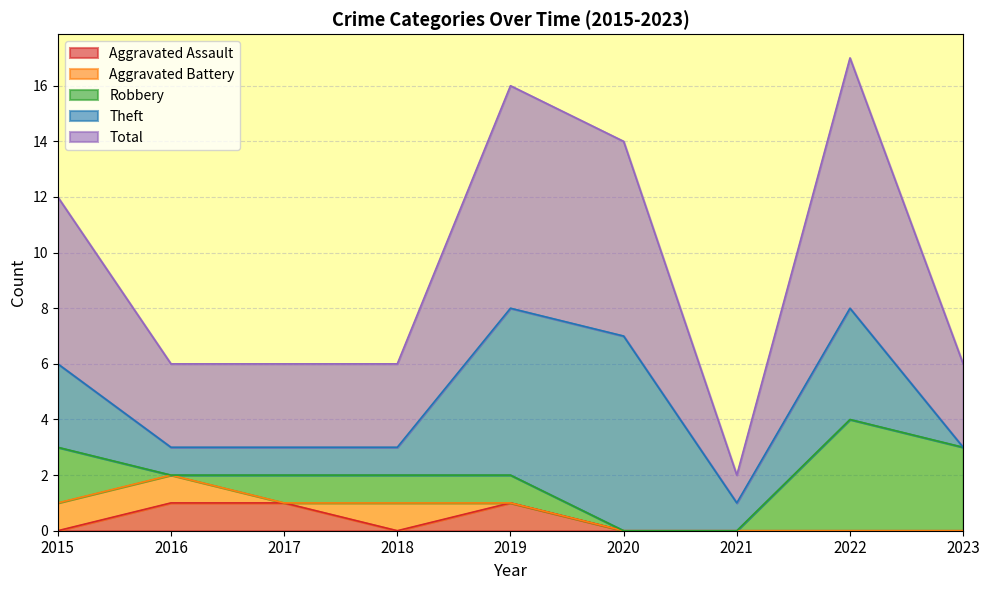

At which category is the sum across all series the highest?

2022